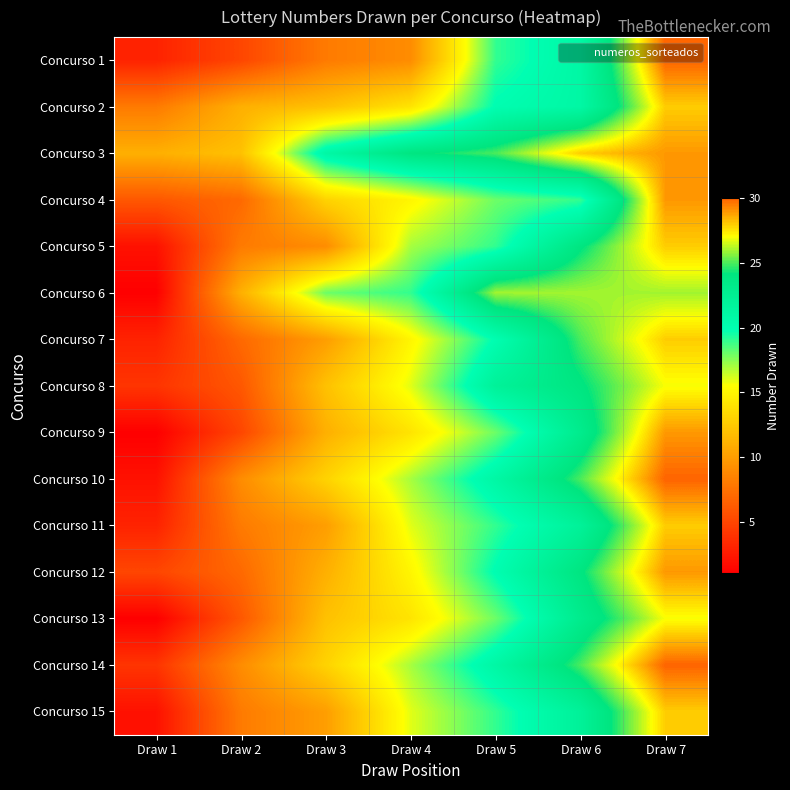

How many distinct data groups are displayed?

15